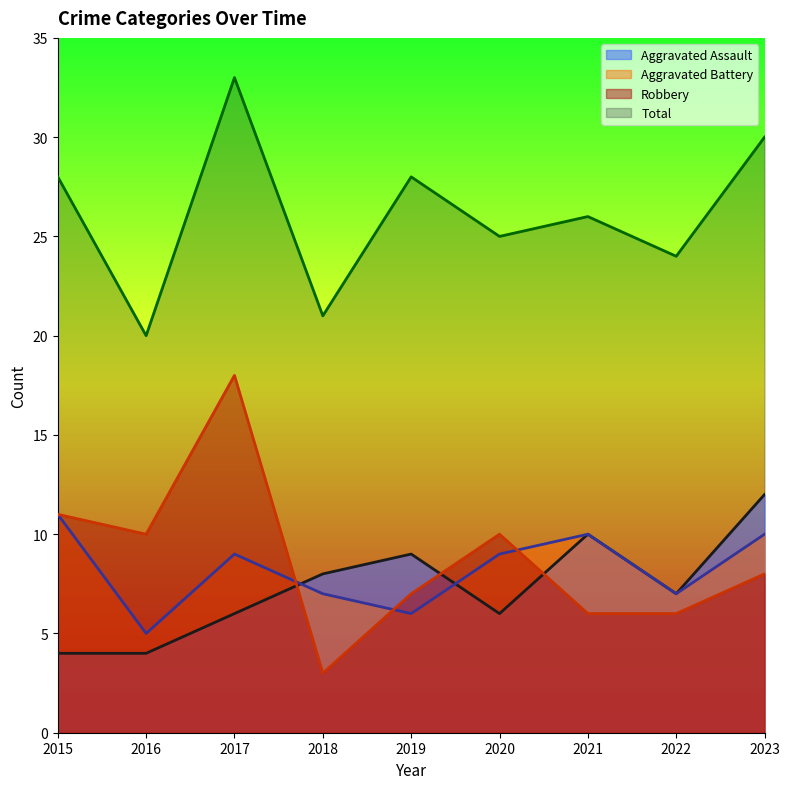

The value of Total at 2022 is 11. True or false?

False